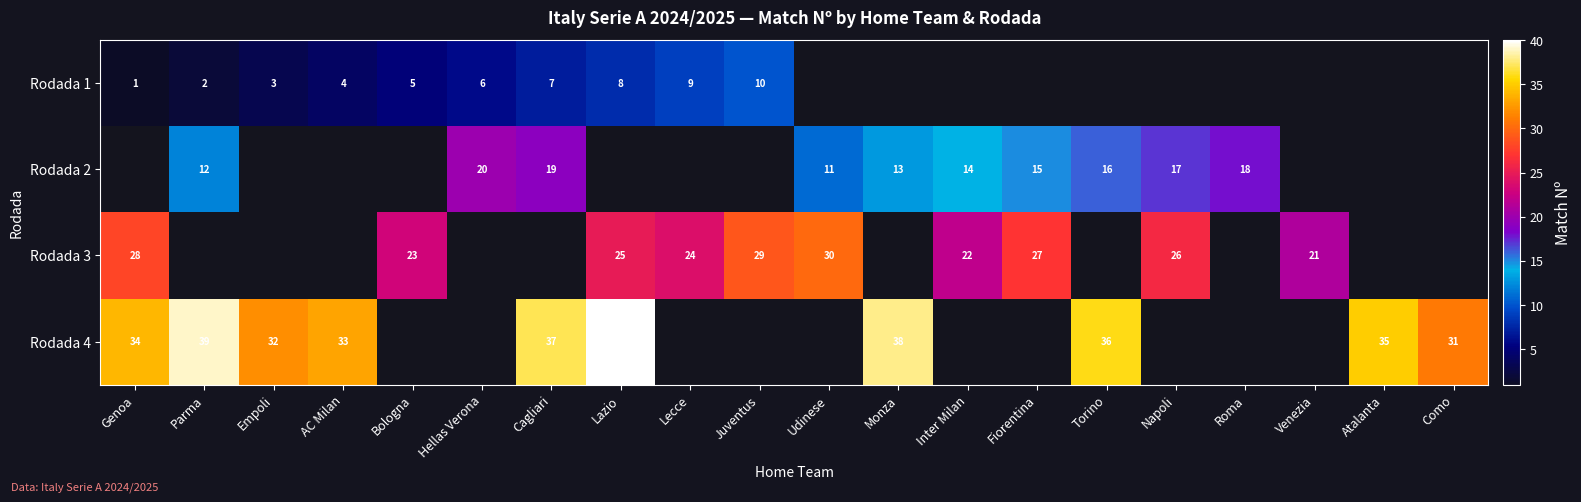

The Rodada 3 series shows 28 at Genoa. True or false?

True